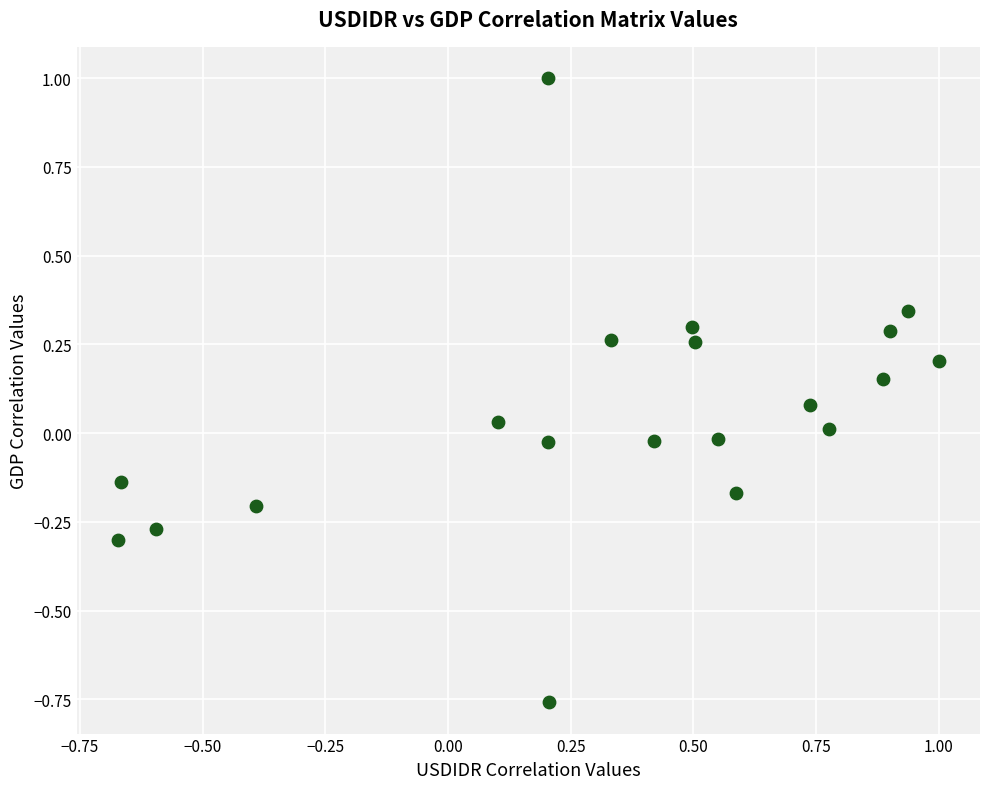

What is the range of Y values (max minus min)?

1.8